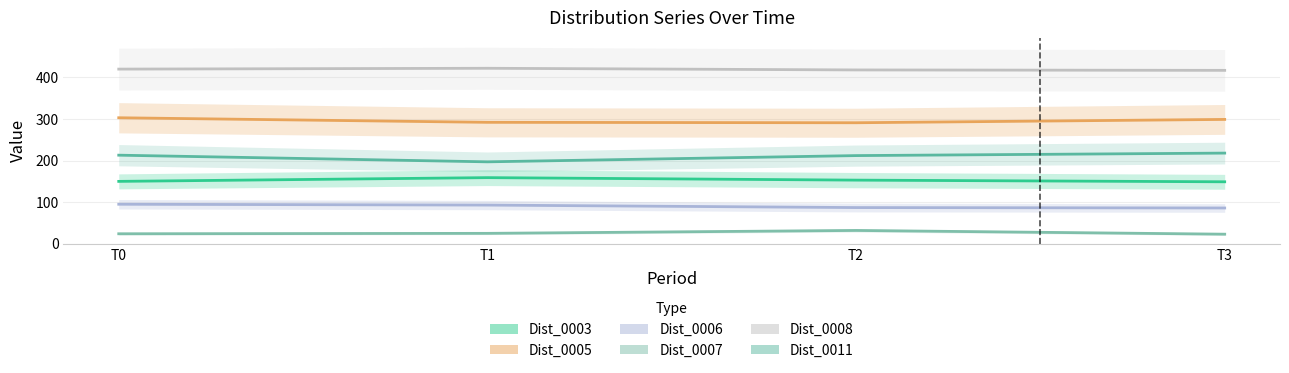

Count the Dist_0006 values in the range 87 to 95.

3